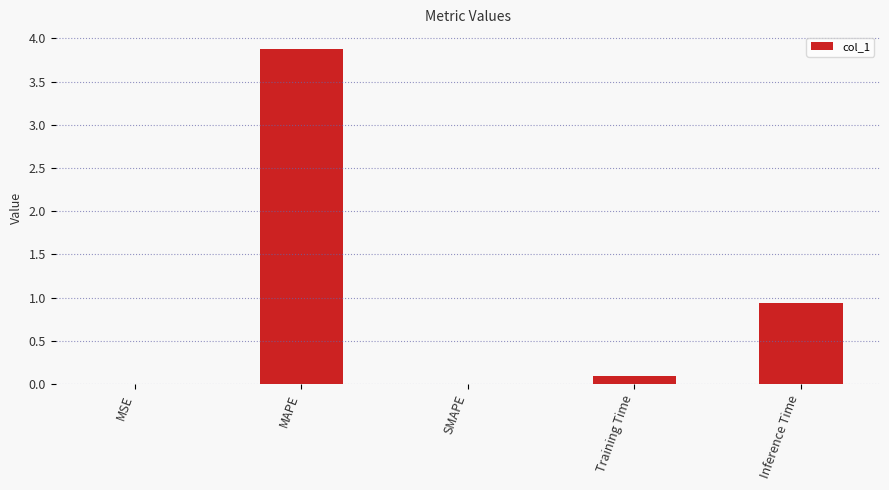

What is the average value?

1.0